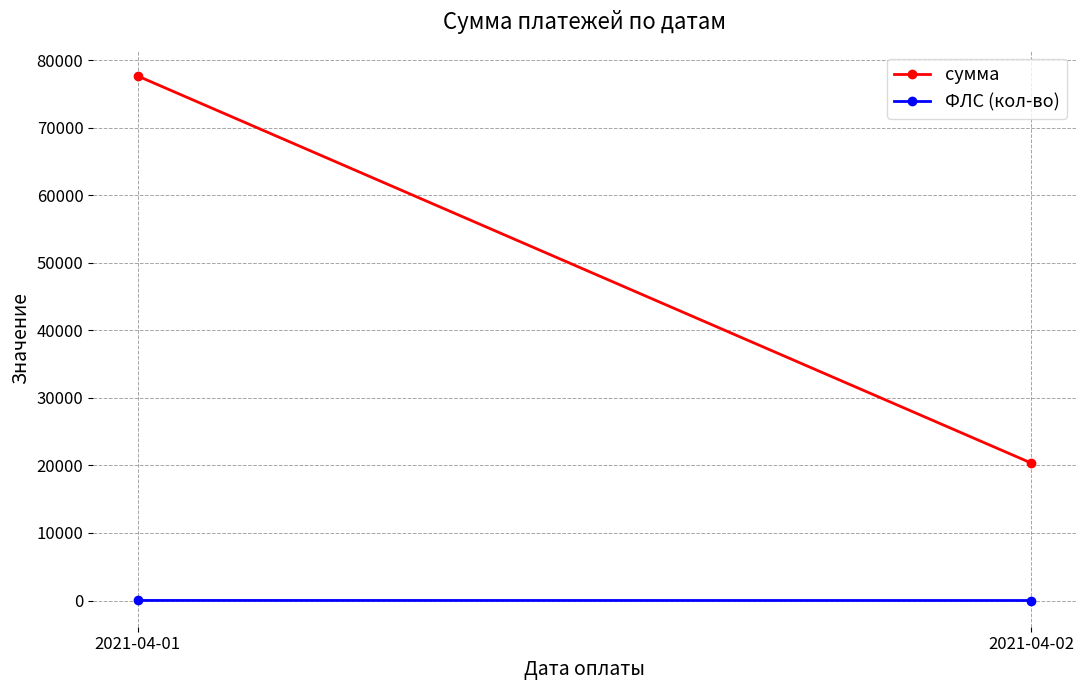

What is the difference between the maximum and minimum values in the сумма series?

57284.2